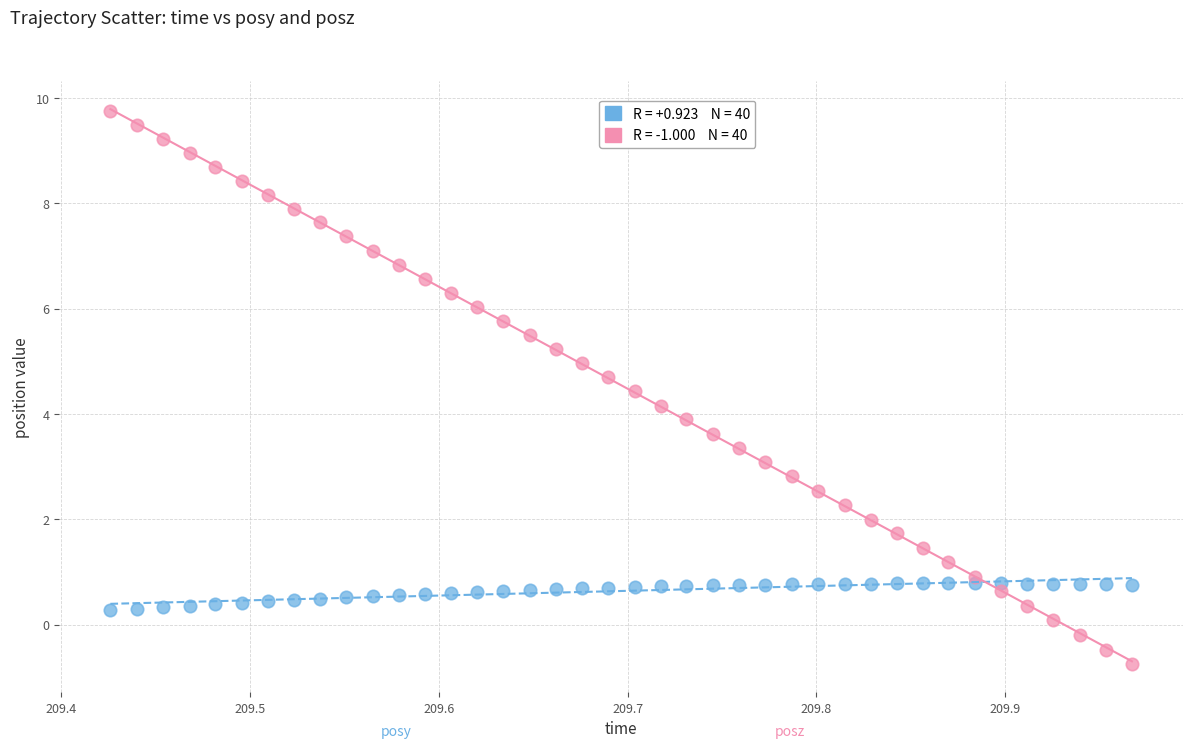

Across all data points, what is the range of X values (max minus min)?

0.5